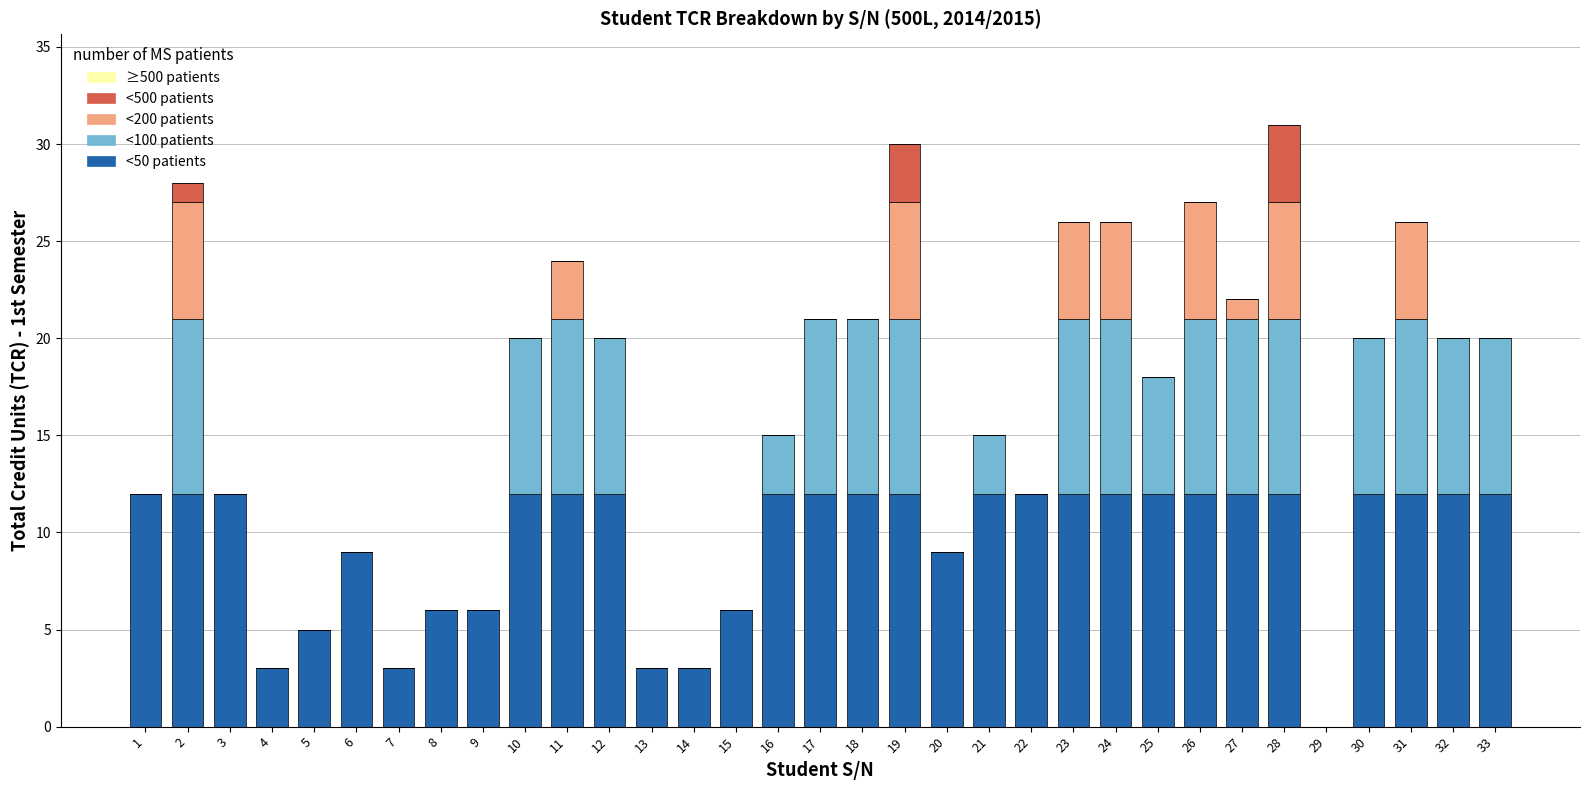

What is the maximum value for <50 patients?

12